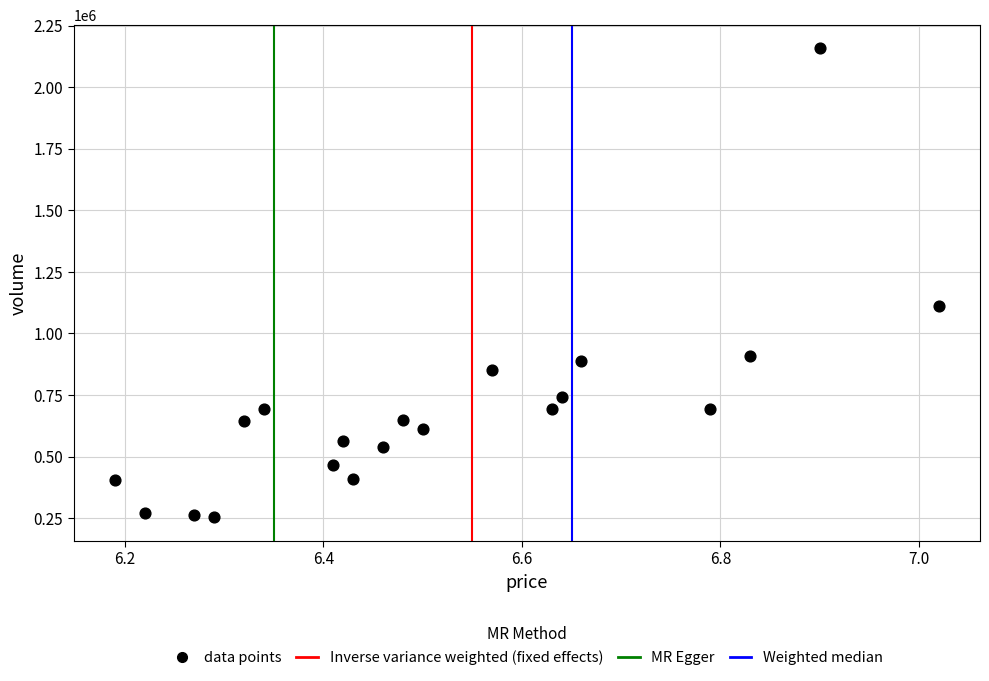

What is the range of Y values (max minus min)?

1904722